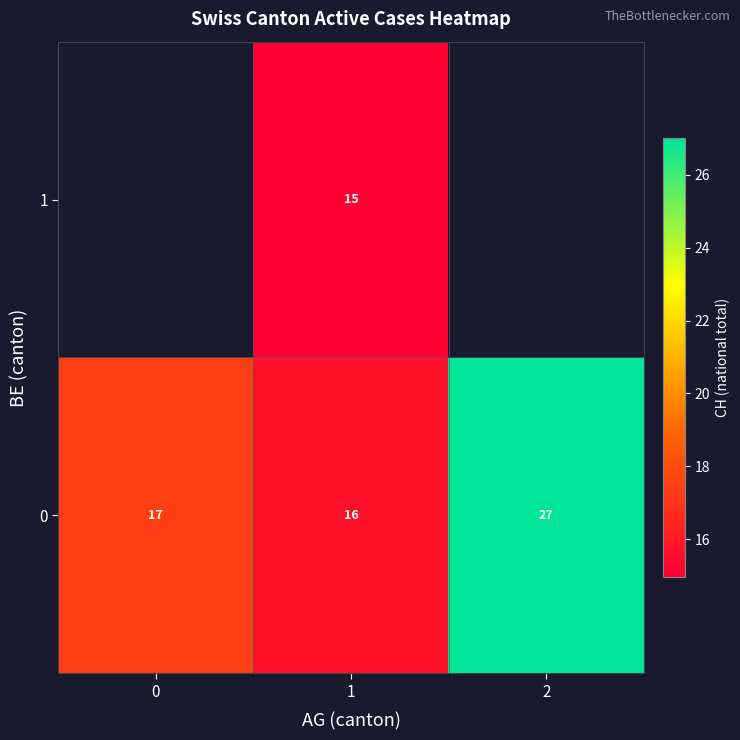

Is the value of 1 at 1 greater than the value of 0 at 2?

No